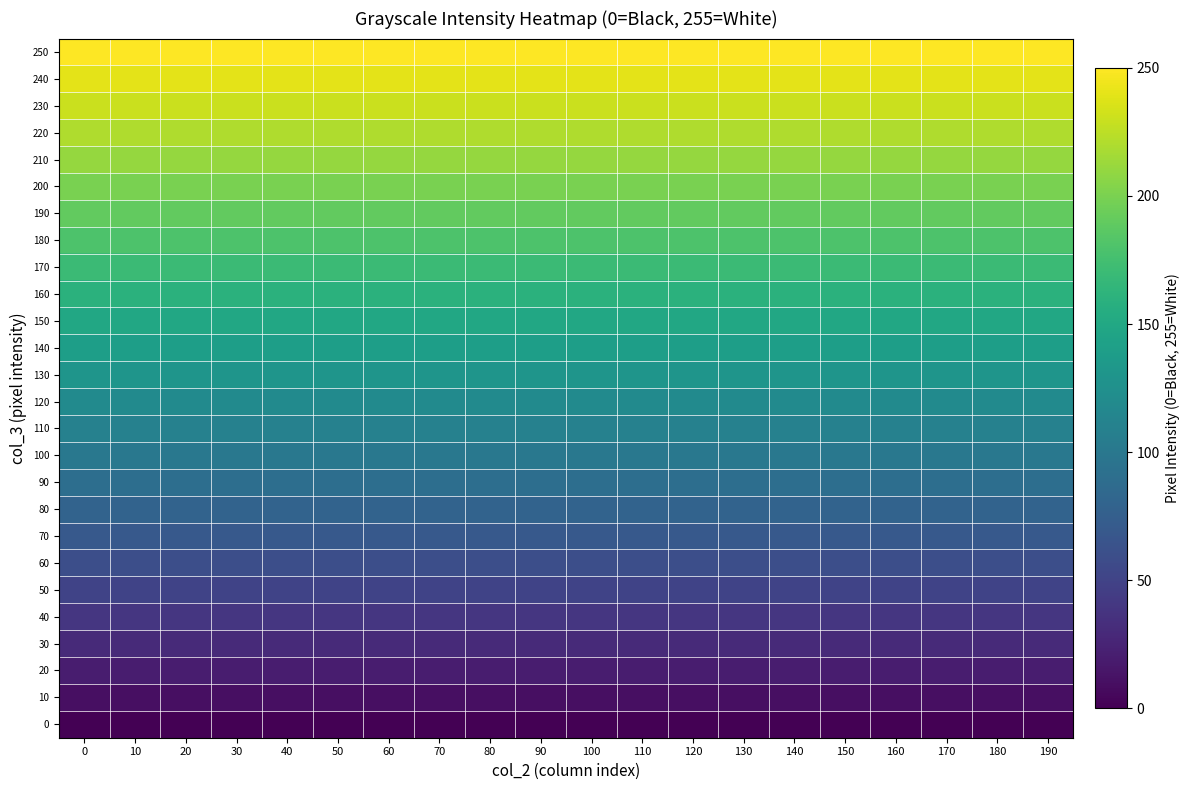

Reading left to right, transcribe all the data shown in this chart.

0: 0=0	10=0	20=0	30=0	40=0	50=0	60=0	70=0	80=0	90=0	100=0	110=0	120=0	130=0	140=0	150=0	160=0	170=0	180=0	190=0
10: 0=10	10=10	20=10	30=10	40=10	50=10	60=10	70=10	80=10	90=10	100=10	110=10	120=10	130=10	140=10	150=10	160=10	170=10	180=10	190=10
20: 0=20	10=20	20=20	30=20	40=20	50=20	60=20	70=20	80=20	90=20	100=20	110=20	120=20	130=20	140=20	150=20	160=20	170=20	180=20	190=20
30: 0=30	10=30	20=30	30=30	40=30	50=30	60=30	70=30	80=30	90=30	100=30	110=30	120=30	130=30	140=30	150=30	160=30	170=30	180=30	190=30
40: 0=40	10=40	20=40	30=40	40=40	50=40	60=40	70=40	80=40	90=40	100=40	110=40	120=40	130=40	140=40	150=40	160=40	170=40	180=40	190=40
50: 0=50	10=50	20=50	30=50	40=50	50=50	60=50	70=50	80=50	90=50	100=50	110=50	120=50	130=50	140=50	150=50	160=50	170=50	180=50	190=50
60: 0=60	10=60	20=60	30=60	40=60	50=60	60=60	70=60	80=60	90=60	100=60	110=60	120=60	130=60	140=60	150=60	160=60	170=60	180=60	190=60
70: 0=70	10=70	20=70	30=70	40=70	50=70	60=70	70=70	80=70	90=70	100=70	110=70	120=70	130=70	140=70	150=70	160=70	170=70	180=70	190=70
80: 0=80	10=80	20=80	30=80	40=80	50=80	60=80	70=80	80=80	90=80	100=80	110=80	120=80	130=80	140=80	150=80	160=80	170=80	180=80	190=80
90: 0=90	10=90	20=90	30=90	40=90	50=90	60=90	70=90	80=90	90=90	100=90	110=90	120=90	130=90	140=90	150=90	160=90	170=90	180=90	190=90
100: 0=100	10=100	20=100	30=100	40=100	50=100	60=100	70=100	80=100	90=100	100=100	110=100	120=100	130=100	140=100	150=100	160=100	170=100	180=100	190=100
110: 0=110	10=110	20=110	30=110	40=110	50=110	60=110	70=110	80=110	90=110	100=110	110=110	120=110	130=110	140=110	150=110	160=110	170=110	180=110	190=110
120: 0=120	10=120	20=120	30=120	40=120	50=120	60=120	70=120	80=120	90=120	100=120	110=120	120=120	130=120	140=120	150=120	160=120	170=120	180=120	190=120
130: 0=130	10=130	20=130	30=130	40=130	50=130	60=130	70=130	80=130	90=130	100=130	110=130	120=130	130=130	140=130	150=130	160=130	170=130	180=130	190=130
140: 0=140	10=140	20=140	30=140	40=140	50=140	60=140	70=140	80=140	90=140	100=140	110=140	120=140	130=140	140=140	150=140	160=140	170=140	180=140	190=140
150: 0=150	10=150	20=150	30=150	40=150	50=150	60=150	70=150	80=150	90=150	100=150	110=150	120=150	130=150	140=150	150=150	160=150	170=150	180=150	190=150
160: 0=160	10=160	20=160	30=160	40=160	50=160	60=160	70=160	80=160	90=160	100=160	110=160	120=160	130=160	140=160	150=160	160=160	170=160	180=160	190=160
170: 0=170	10=170	20=170	30=170	40=170	50=170	60=170	70=170	80=170	90=170	100=170	110=170	120=170	130=170	140=170	150=170	160=170	170=170	180=170	190=170
180: 0=180	10=180	20=180	30=180	40=180	50=180	60=180	70=180	80=180	90=180	100=180	110=180	120=180	130=180	140=180	150=180	160=180	170=180	180=180	190=180
190: 0=190	10=190	20=190	30=190	40=190	50=190	60=190	70=190	80=190	90=190	100=190	110=190	120=190	130=190	140=190	150=190	160=190	170=190	180=190	190=190
200: 0=200	10=200	20=200	30=200	40=200	50=200	60=200	70=200	80=200	90=200	100=200	110=200	120=200	130=200	140=200	150=200	160=200	170=200	180=200	190=200
210: 0=210	10=210	20=210	30=210	40=210	50=210	60=210	70=210	80=210	90=210	100=210	110=210	120=210	130=210	140=210	150=210	160=210	170=210	180=210	190=210
220: 0=220	10=220	20=220	30=220	40=220	50=220	60=220	70=220	80=220	90=220	100=220	110=220	120=220	130=220	140=220	150=220	160=220	170=220	180=220	190=220
230: 0=230	10=230	20=230	30=230	40=230	50=230	60=230	70=230	80=230	90=230	100=230	110=230	120=230	130=230	140=230	150=230	160=230	170=230	180=230	190=230
240: 0=240	10=240	20=240	30=240	40=240	50=240	60=240	70=240	80=240	90=240	100=240	110=240	120=240	130=240	140=240	150=240	160=240	170=240	180=240	190=240
250: 0=250	10=250	20=250	30=250	40=250	50=250	60=250	70=250	80=250	90=250	100=250	110=250	120=250	130=250	140=250	150=250	160=250	170=250	180=250	190=250